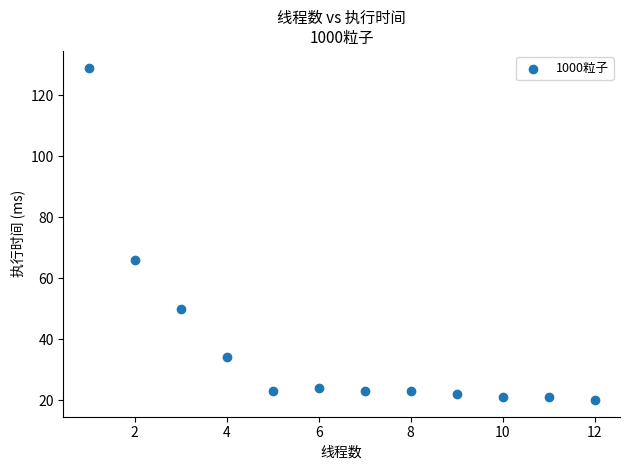

What is the average Y value?

38